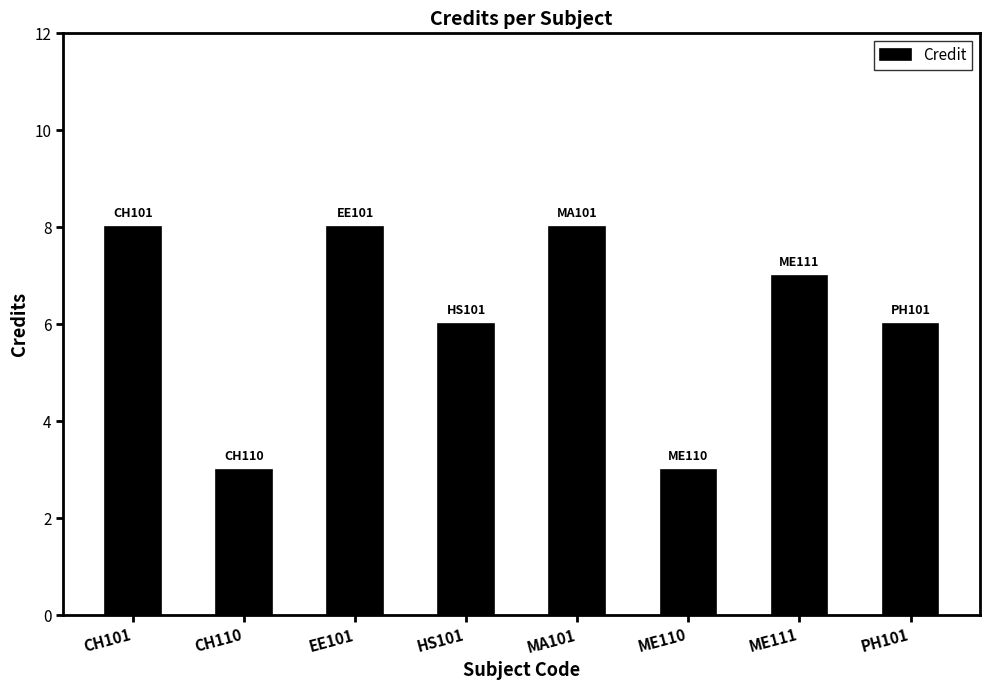

What is the change in value from EE101 to HS101?

-2